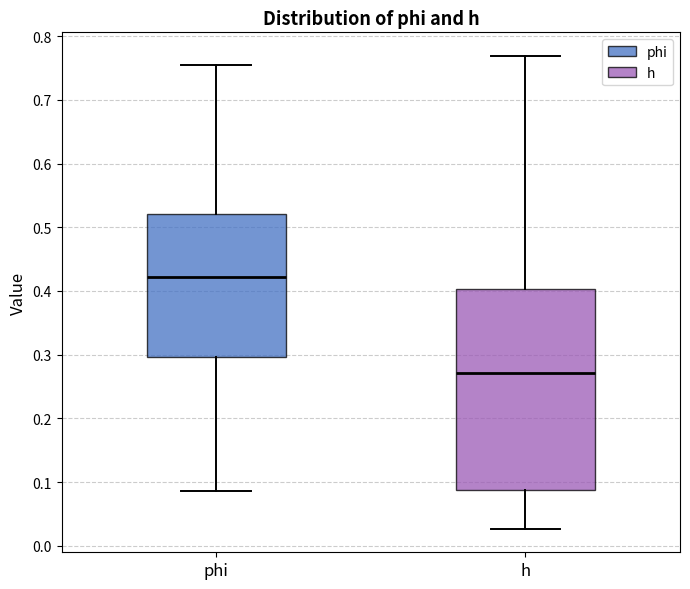

Comparing the boxes themselves (not the whiskers), which one is the tallest?

h